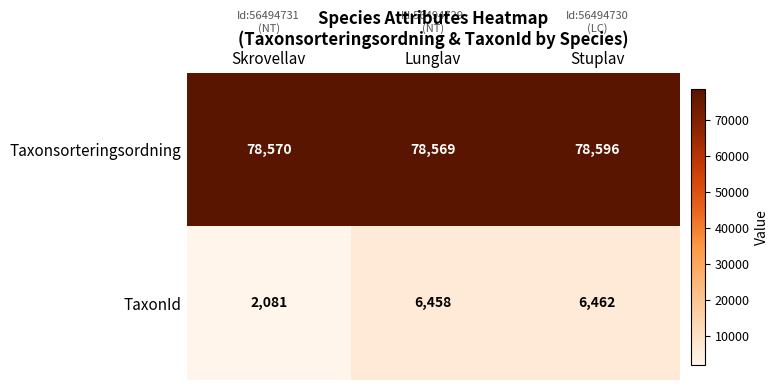

At how many categories does at least one series exceed 44426?

3